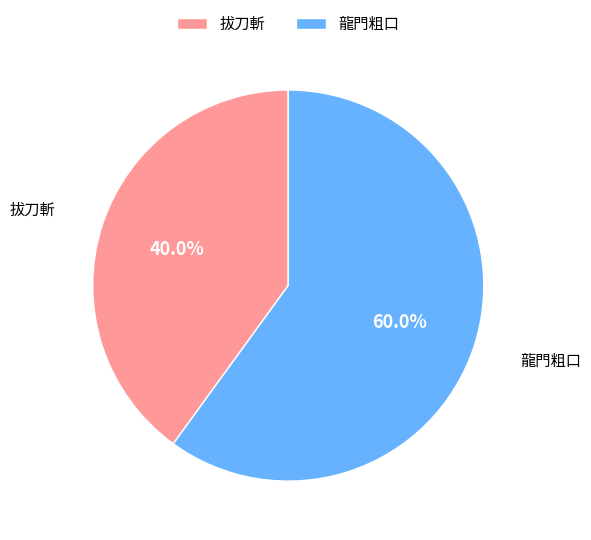

What is the ratio of the value at 拔刀斬 to the value at 龍門粗口?

0.7